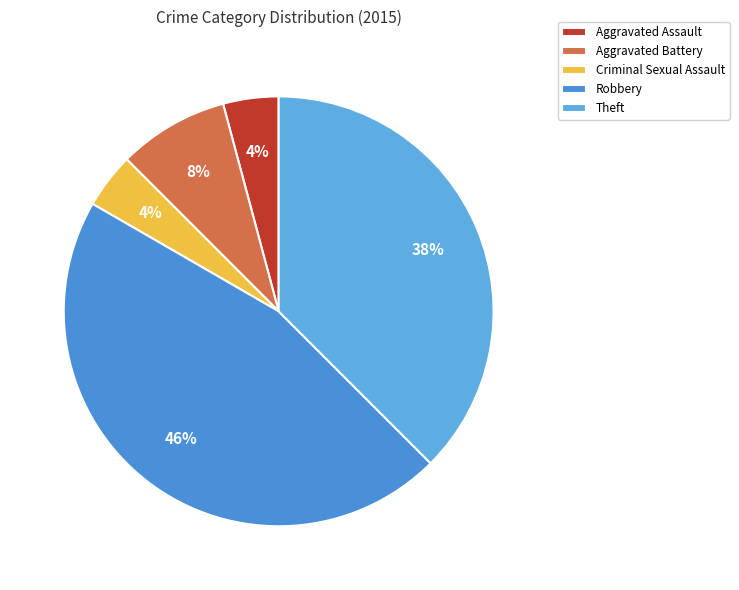

Does Criminal Sexual Assault represent more than half of the total?

No